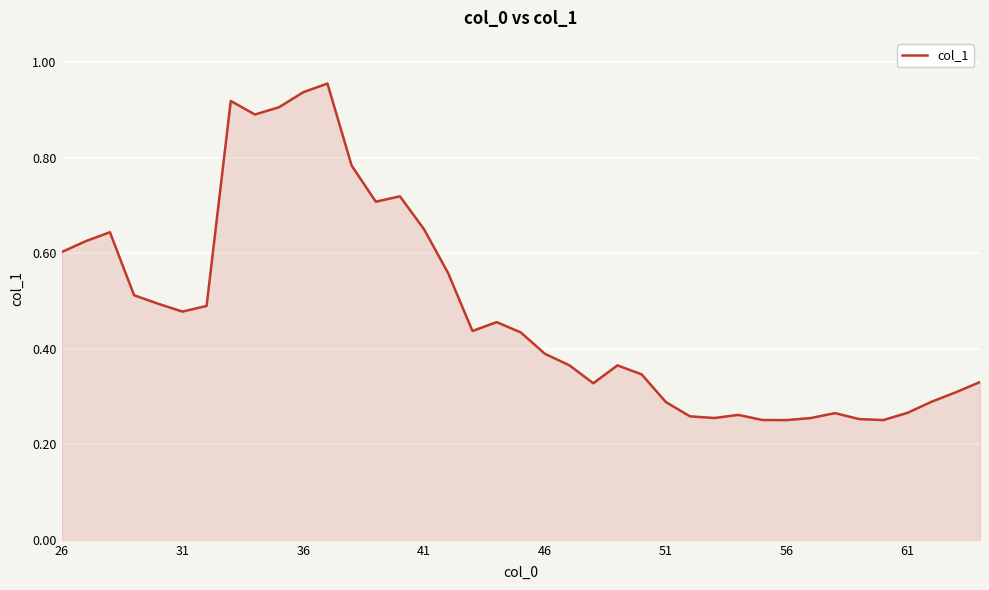

True or false: there are more than 0 points higher than both neighbors.

True